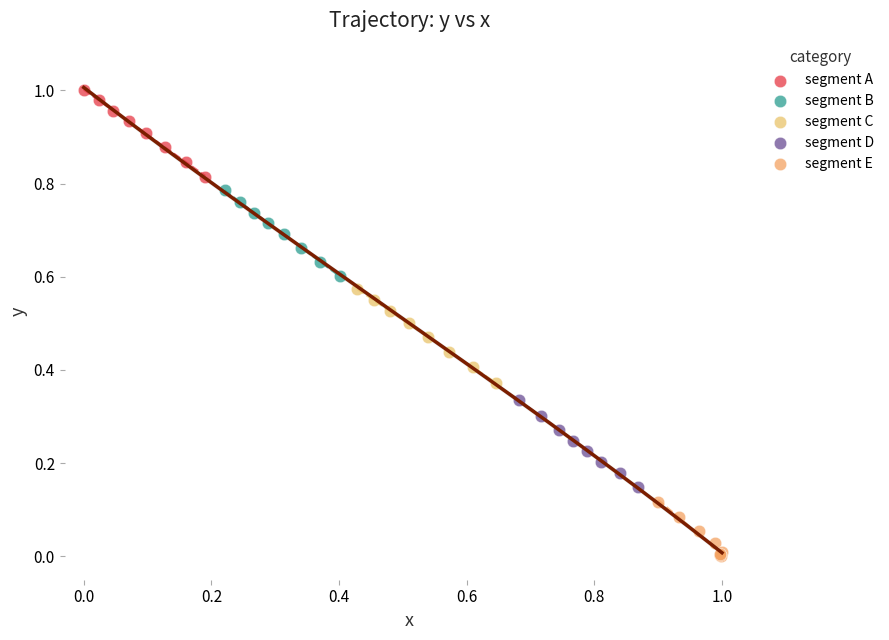

What are all the series names shown in the legend?

segment A, segment B, segment C, segment D, segment E